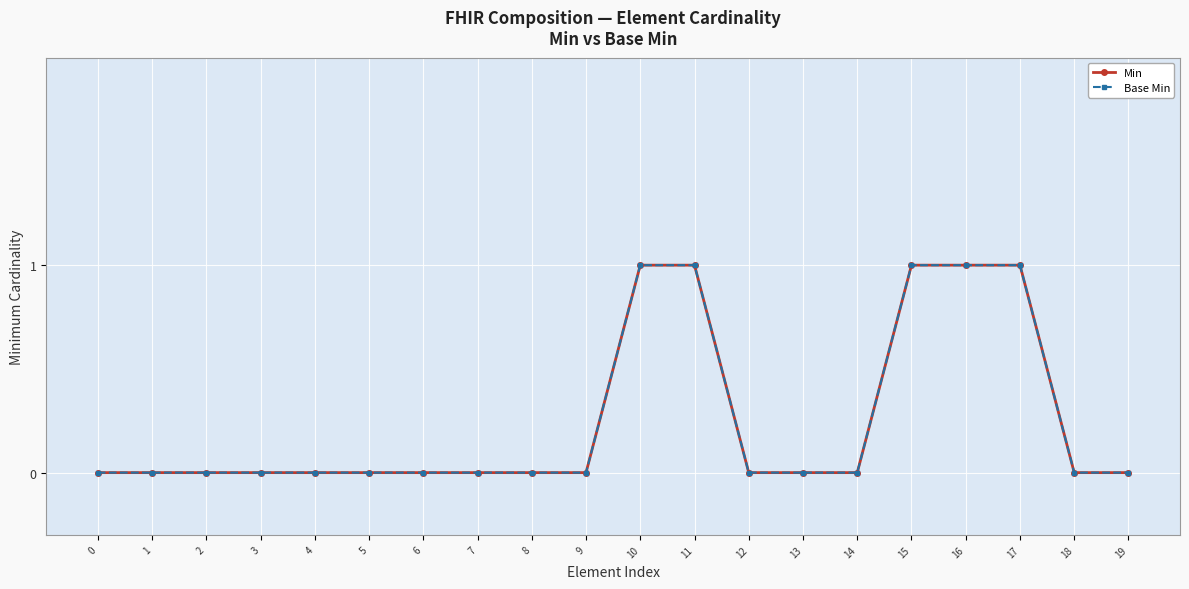

What is the sum of all Min values?

5